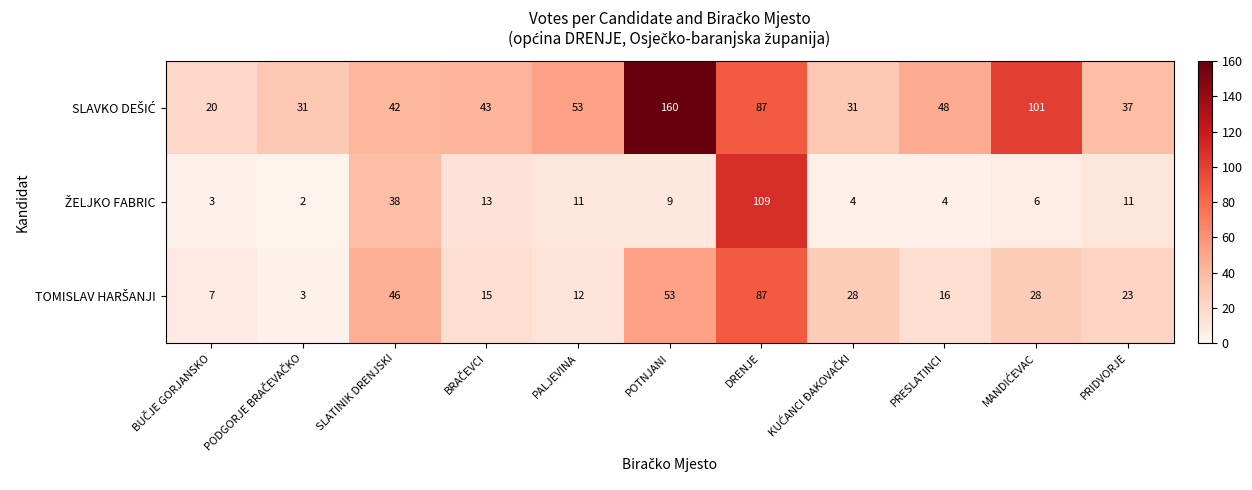

What is the greatest value displayed?

160